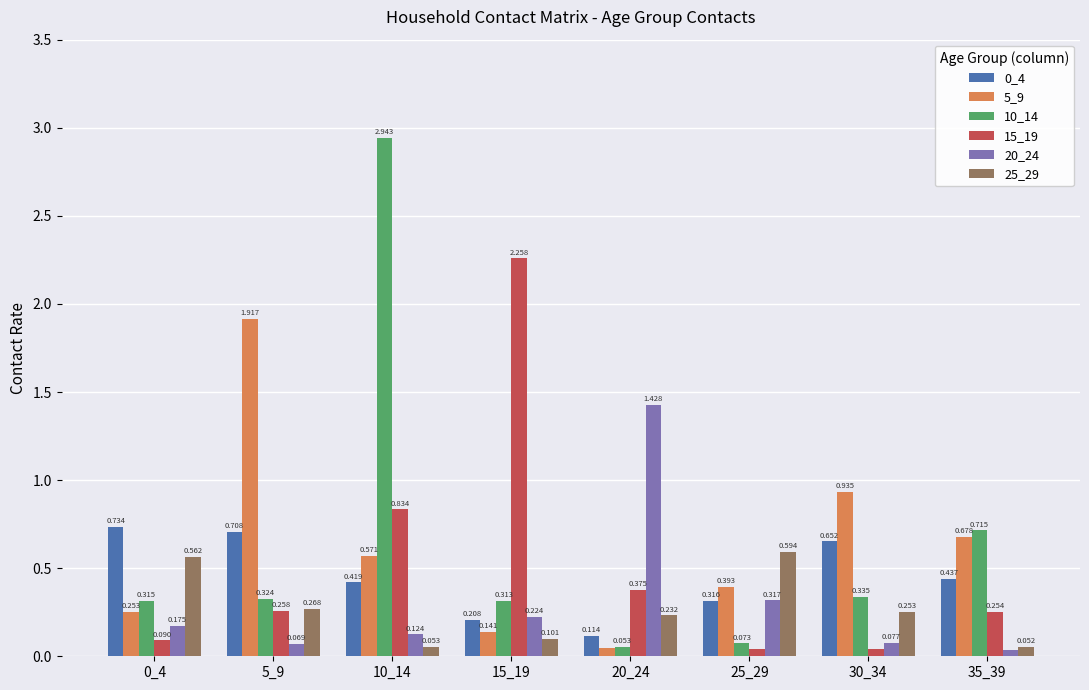

Reading right to left, what are all the values shown in this chart?

0_4: 35_39=0.4	30_34=0.7	25_29=0.3	20_24=0.1	15_19=0.2	10_14=0.4	5_9=0.7	0_4=0.7
5_9: 35_39=0.7	30_34=0.9	25_29=0.4	20_24=0.0	15_19=0.1	10_14=0.6	5_9=1.9	0_4=0.3
10_14: 35_39=0.7	30_34=0.3	25_29=0.1	20_24=0.1	15_19=0.3	10_14=2.9	5_9=0.3	0_4=0.3
15_19: 35_39=0.3	30_34=0.0	25_29=0.0	20_24=0.4	15_19=2.3	10_14=0.8	5_9=0.3	0_4=0.1
20_24: 35_39=0.0	30_34=0.1	25_29=0.3	20_24=1.4	15_19=0.2	10_14=0.1	5_9=0.1	0_4=0.2
25_29: 35_39=0.1	30_34=0.3	25_29=0.6	20_24=0.2	15_19=0.1	10_14=0.1	5_9=0.3	0_4=0.6